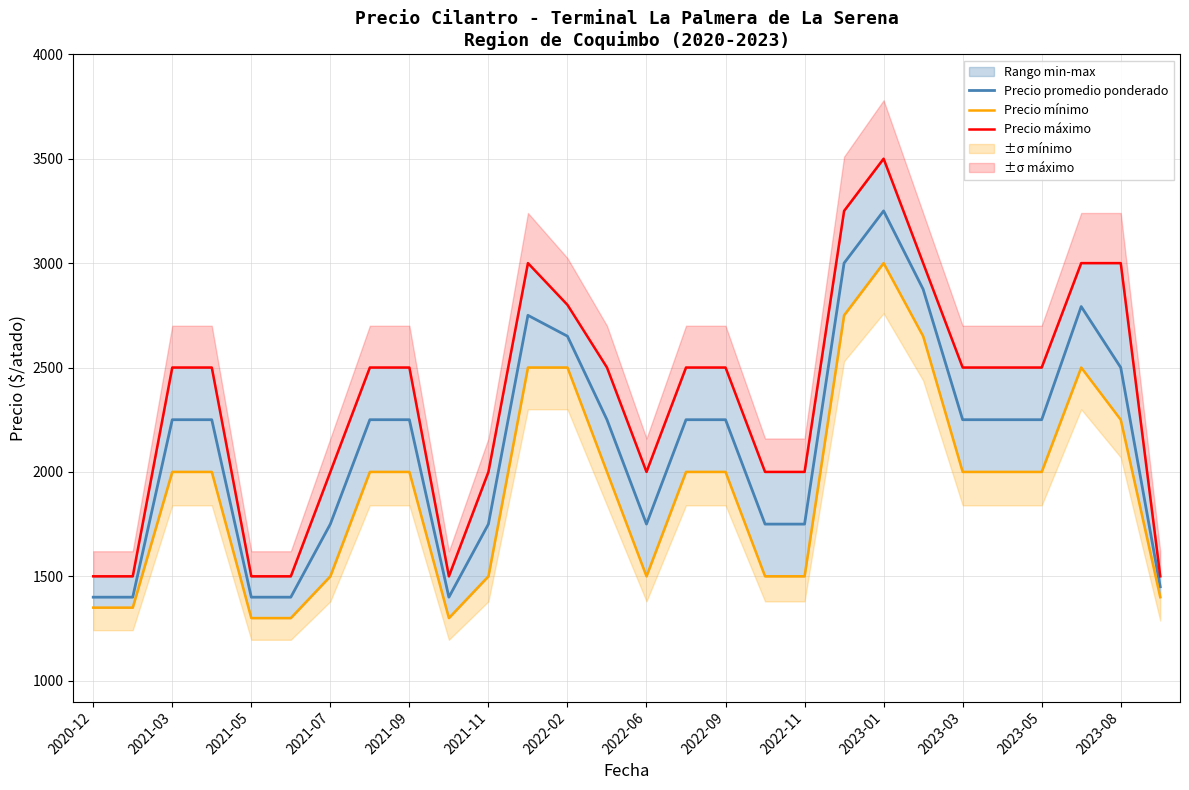

What is the difference between the Precio máximo values at 23 and 2022-02?

500